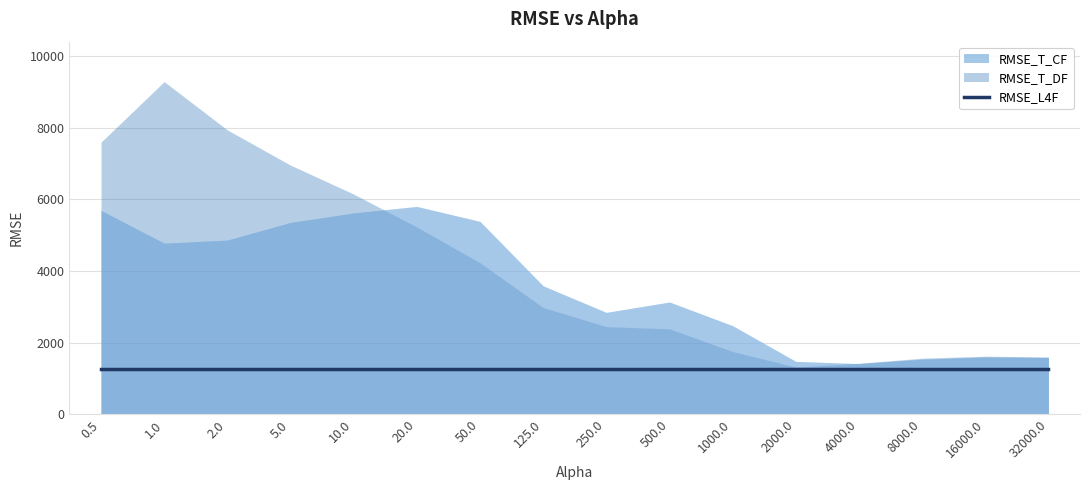

How many interior local peaks does the RMSE_T_CF series have?

3